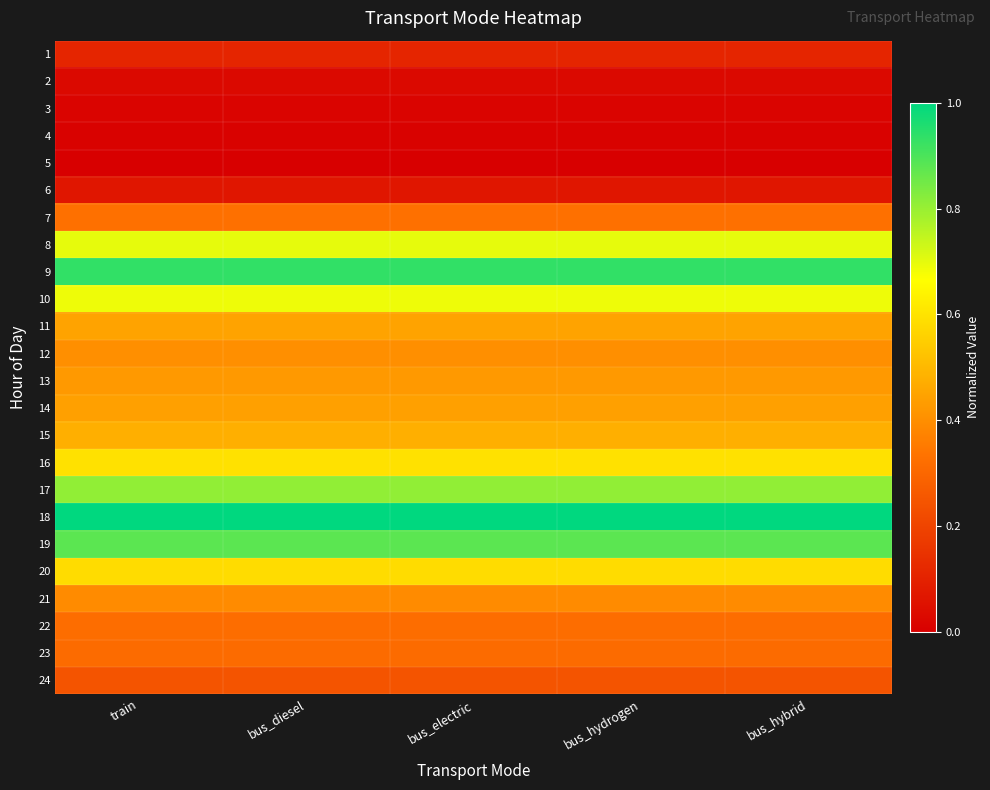

List the series in order of their peak value, highest first.

18, 9, 19, 17, 8, 10, 16, 20, 15, 11, 14, 13, 12, 21, 7, 22, 23, 24, 1, 6, 2, 3, 4, 5